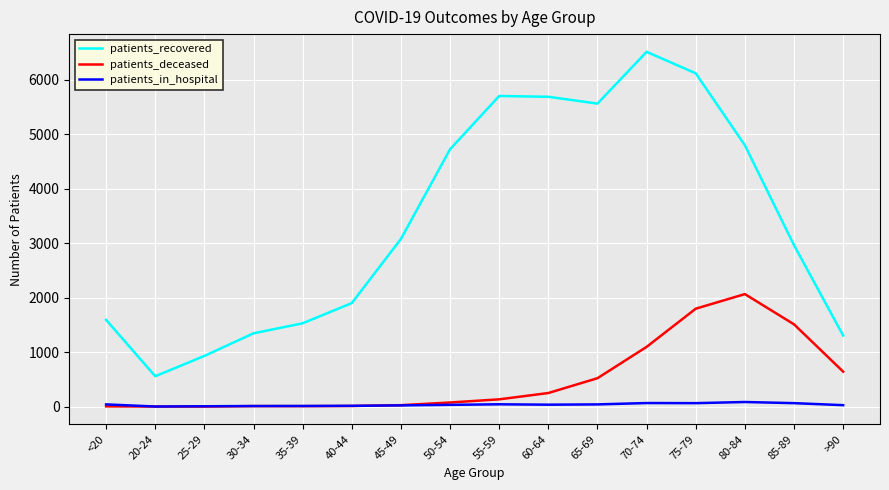

True or false: patients_recovered and patients_deceased intersect in this chart.

False